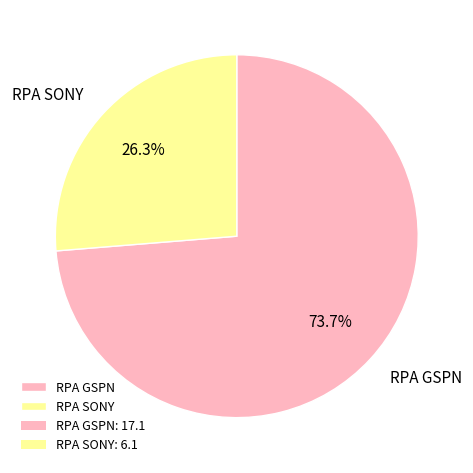

What is the smallest slice in the pie chart?

RPA SONY